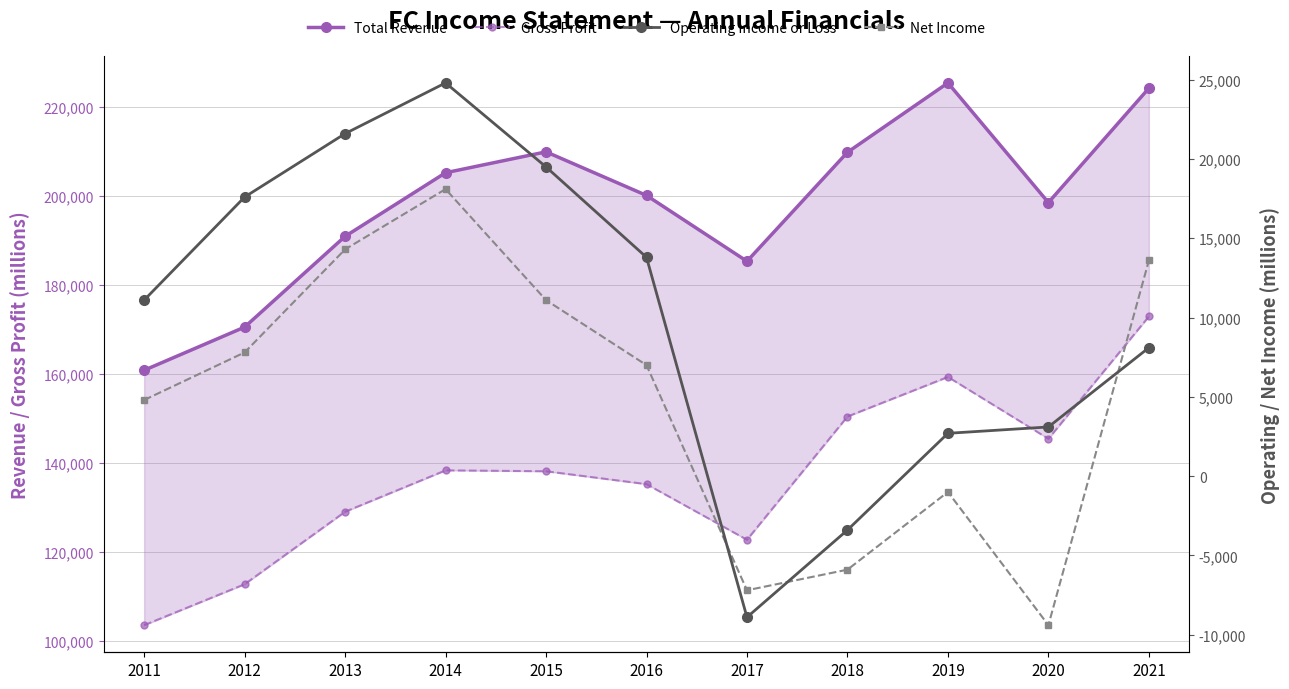

True or false: Net Income and Total Revenue intersect in this chart.

False